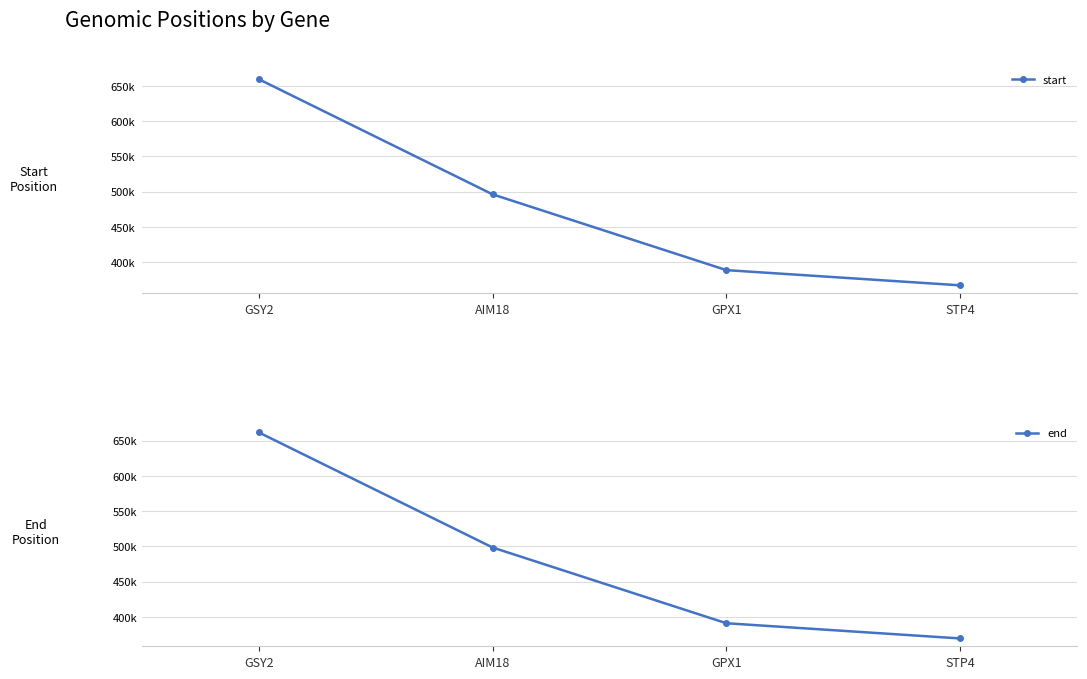

Which category has the lowest value across all series?

STP4